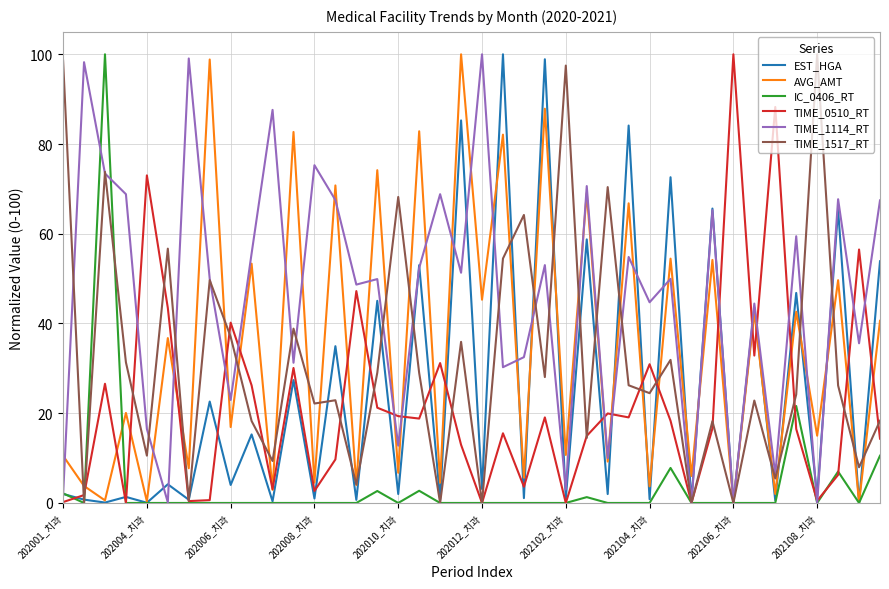

Which series has the largest total across all categories?

TIME_1114_RT